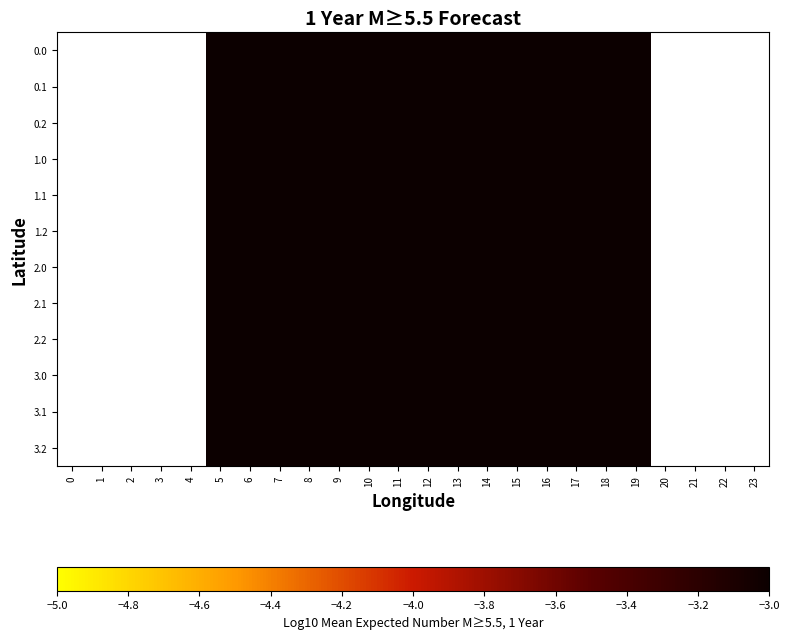

What is the spread (max minus min) of values at 6?

0.4